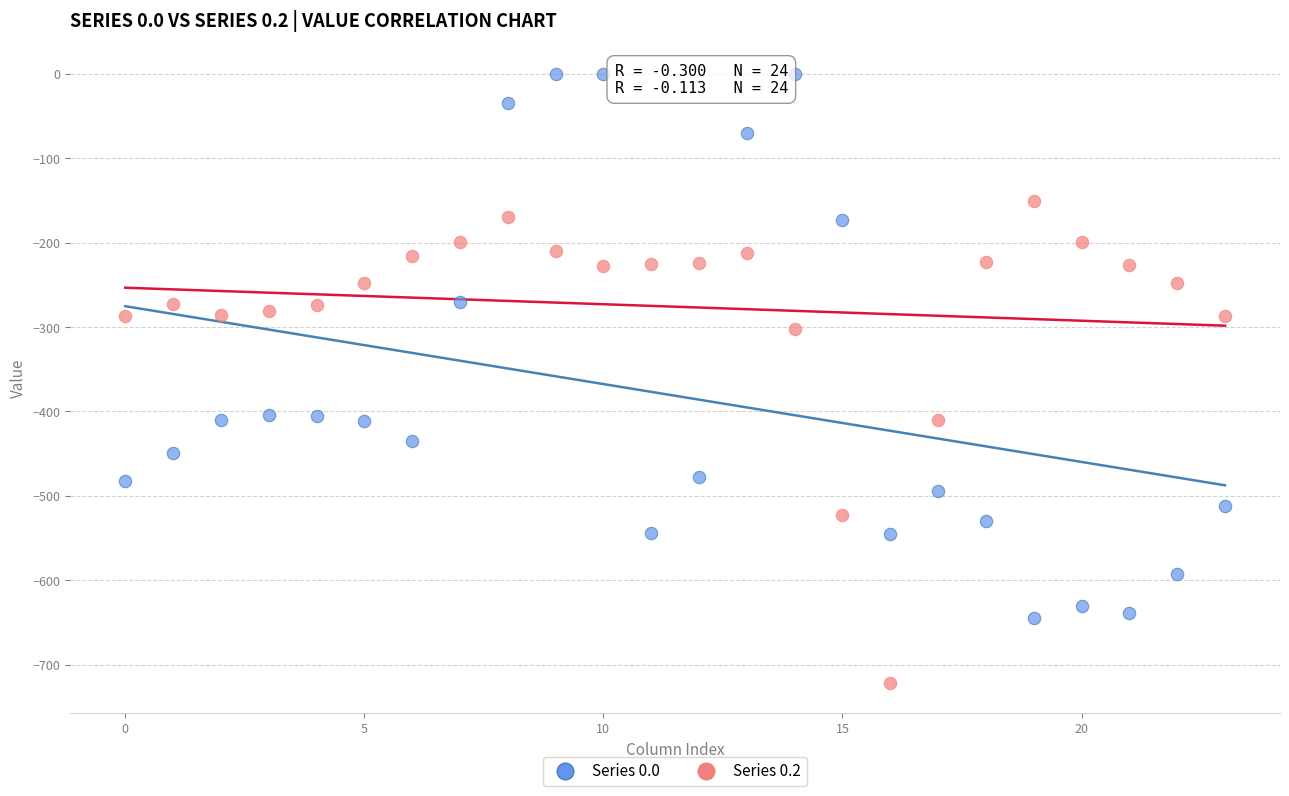

Which series reaches the maximum Y coordinate?

Series 0.0